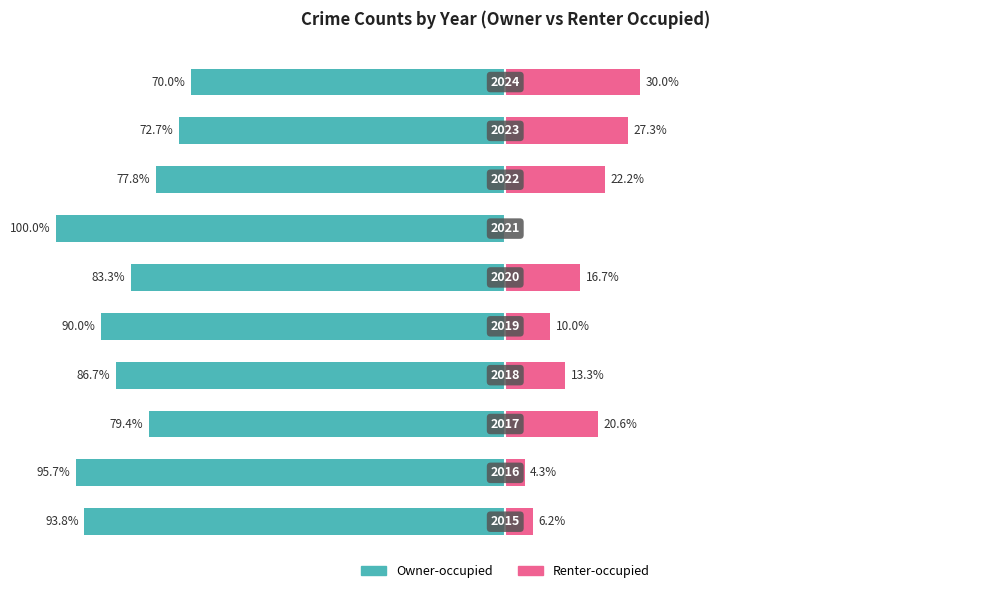

What is the minimum value shown in the chart?

-100.0